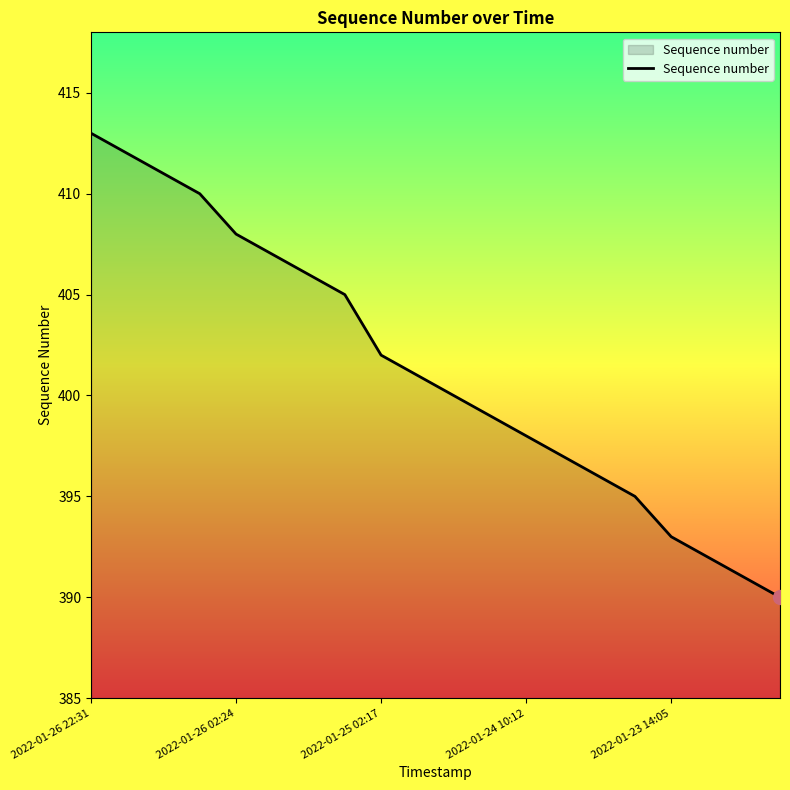

What is the sum of all values?

8026